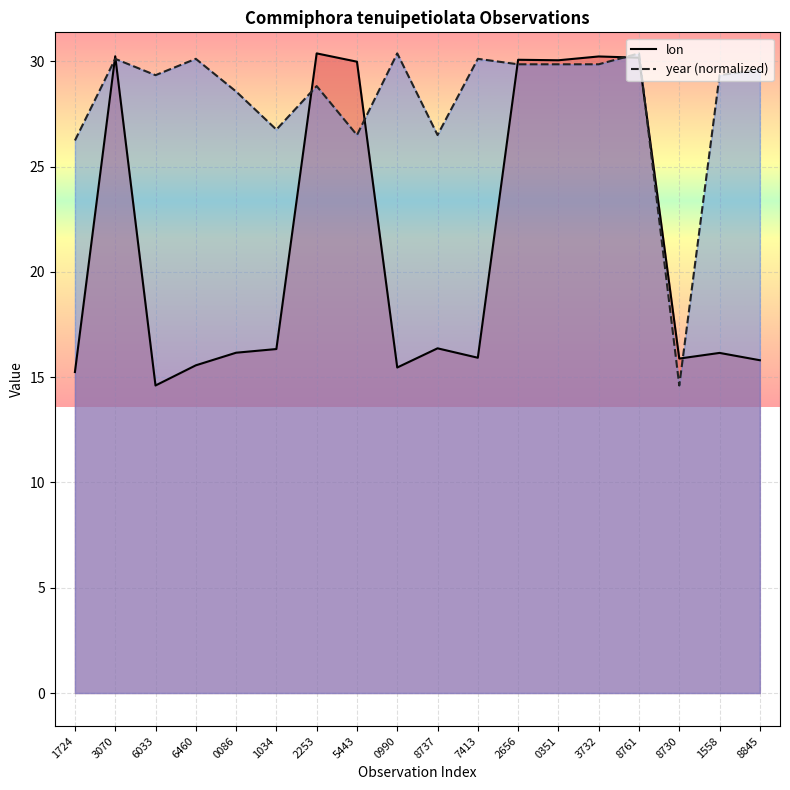

What is the difference between the highest and lowest values at 0086?

12.4